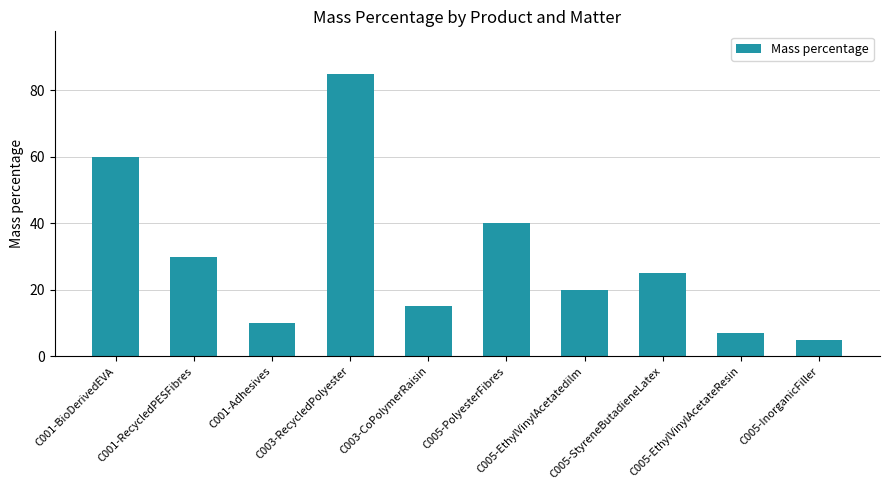

Does the chart contain any negative values?

No